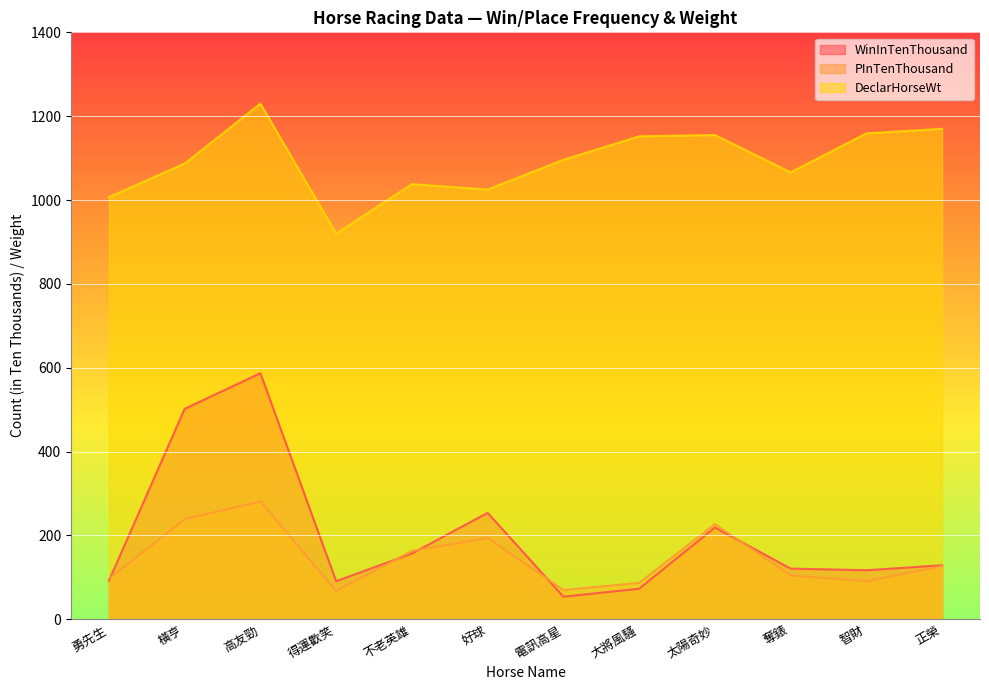

What is the average value of the PInTenThousand series?

146